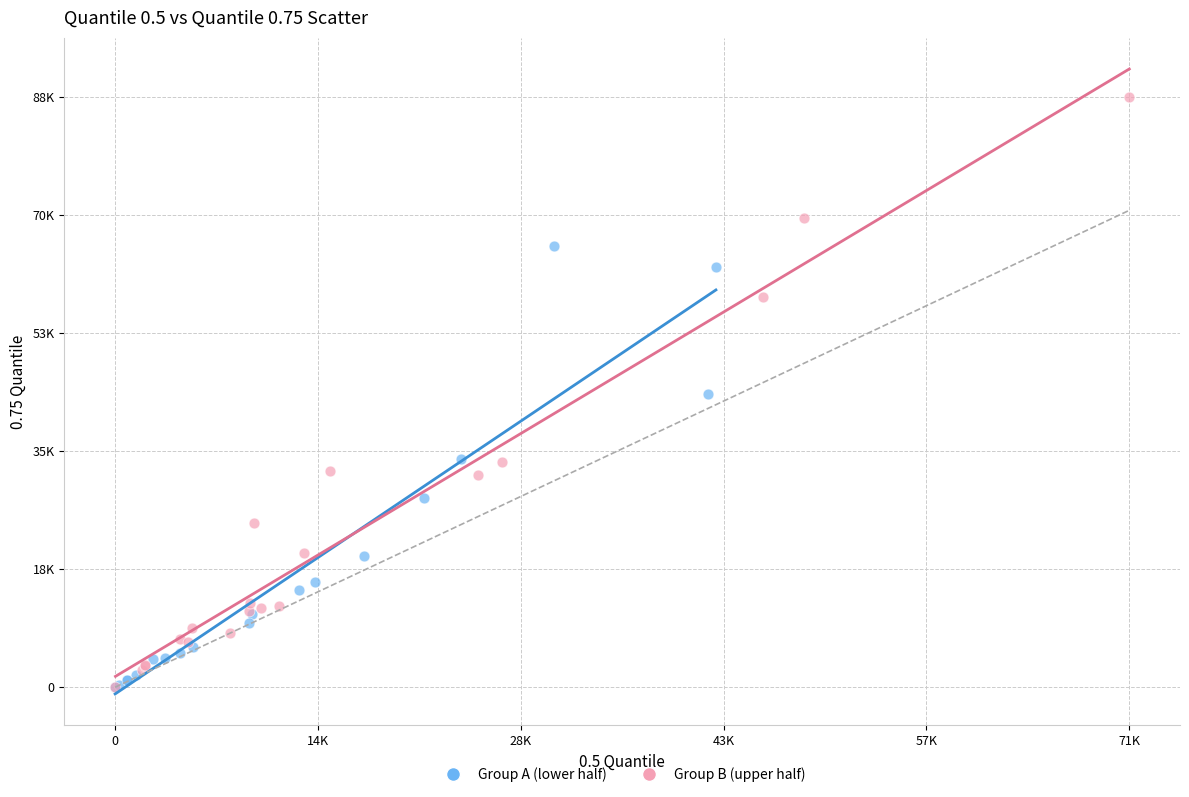

What are all the series names shown in the legend?

Group A (lower half), Group B (upper half)